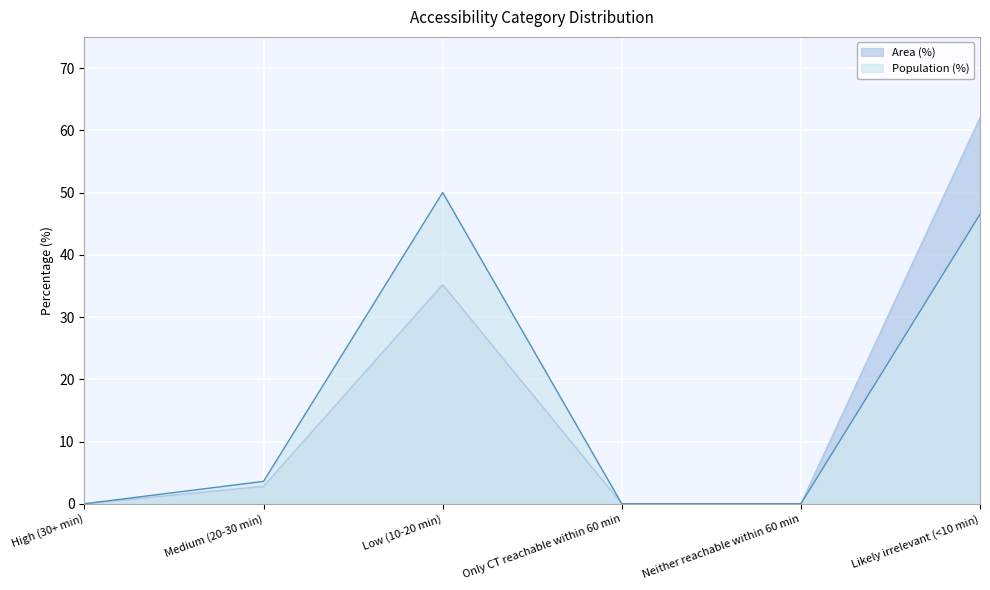

What is the sum of the Area (%) values at Likely irrelevant (<10 min) and Only CT reachable within 60 min?

62.0